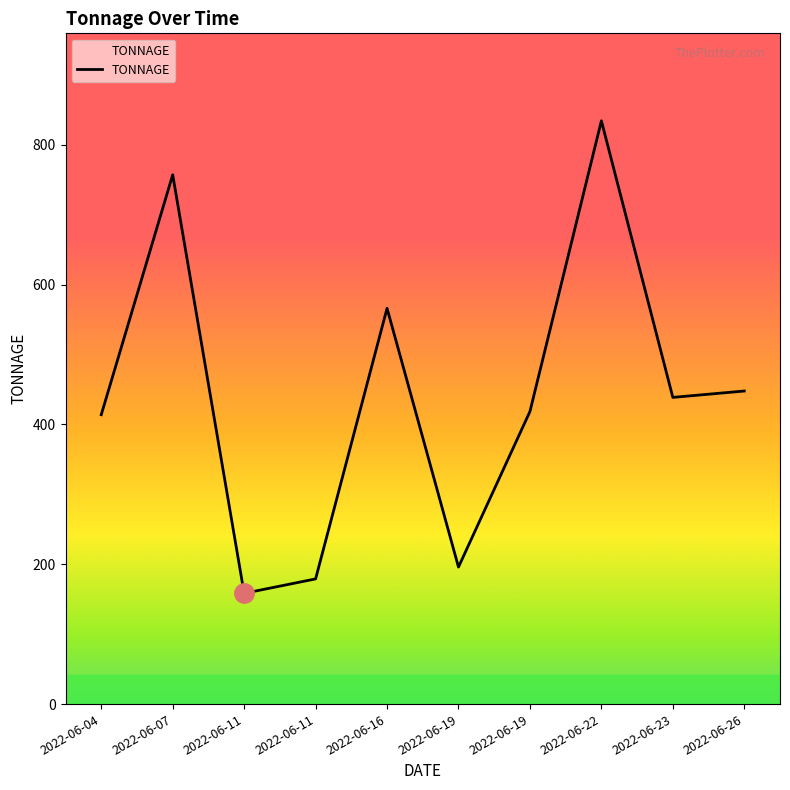

How many lines are shown in the chart?

1